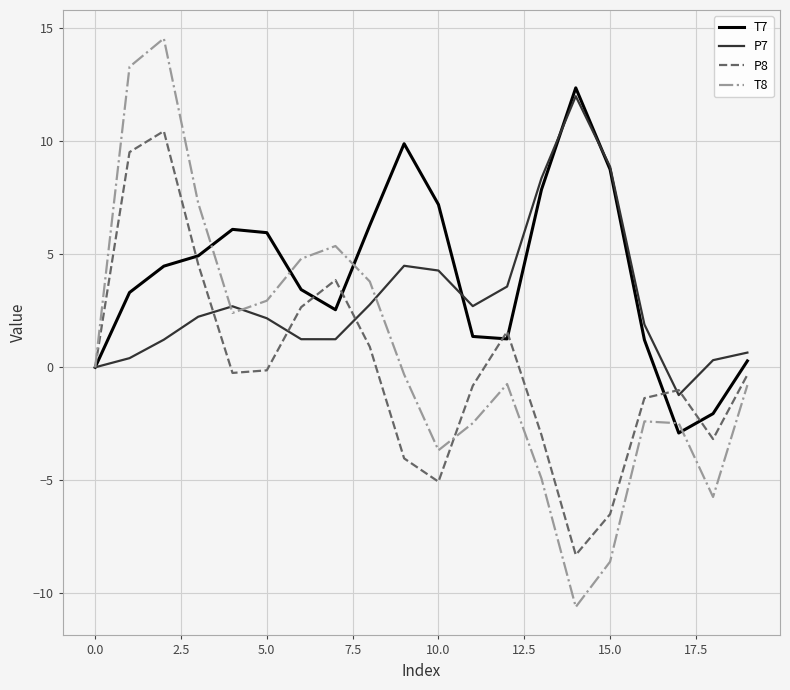

What is the minimum value shown in the chart?

-10.6